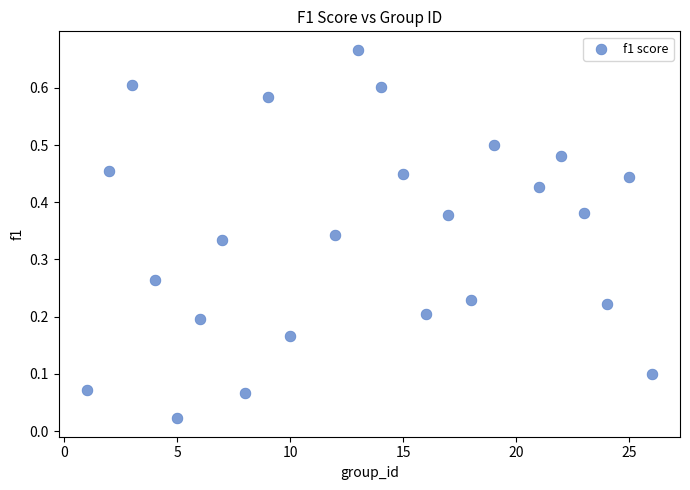

What is the range of X values (max minus min)?

25.0